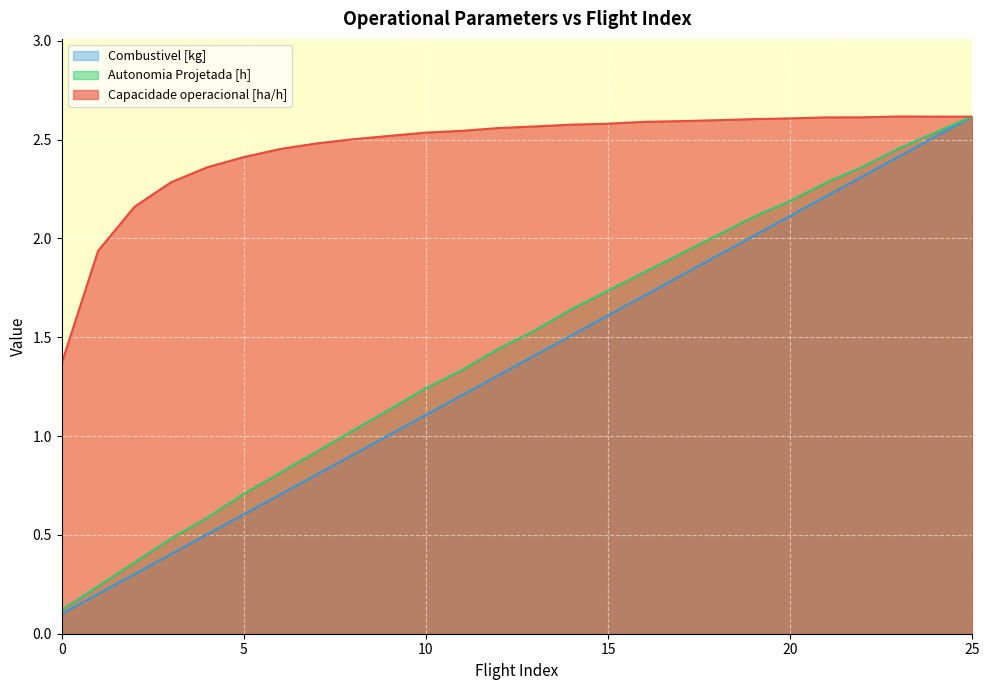

Does the chart display data point markers on the line(s)?

No